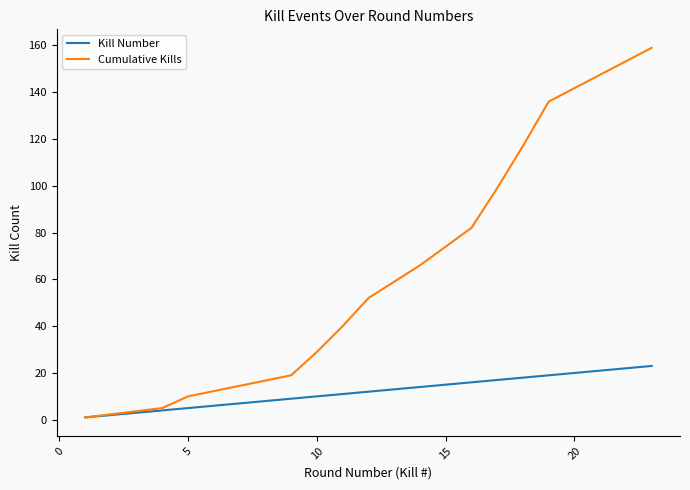

How many series are shown in this chart?

2